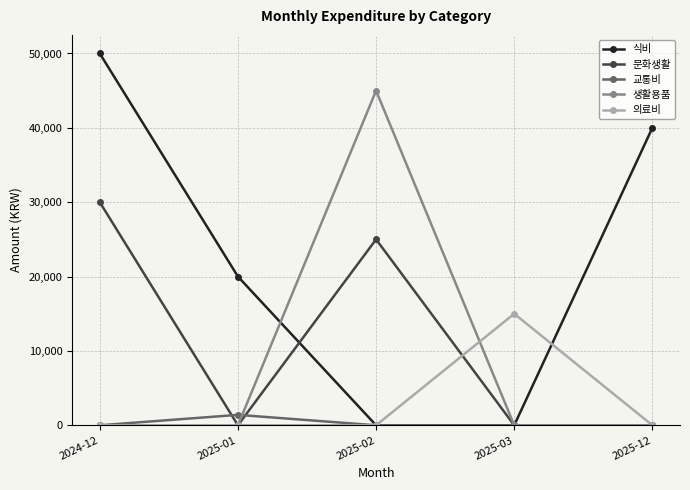

The 생활용품 series shows 22433 at 2025-12. True or false?

False